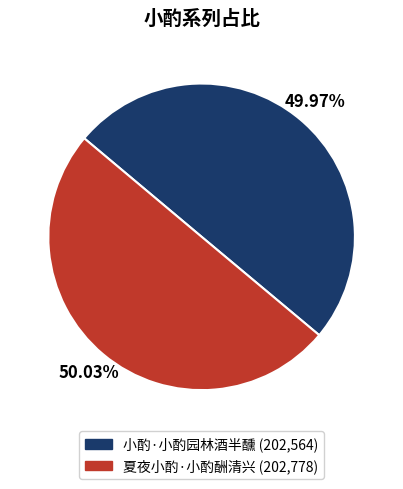

How many slices are in this pie chart?

2